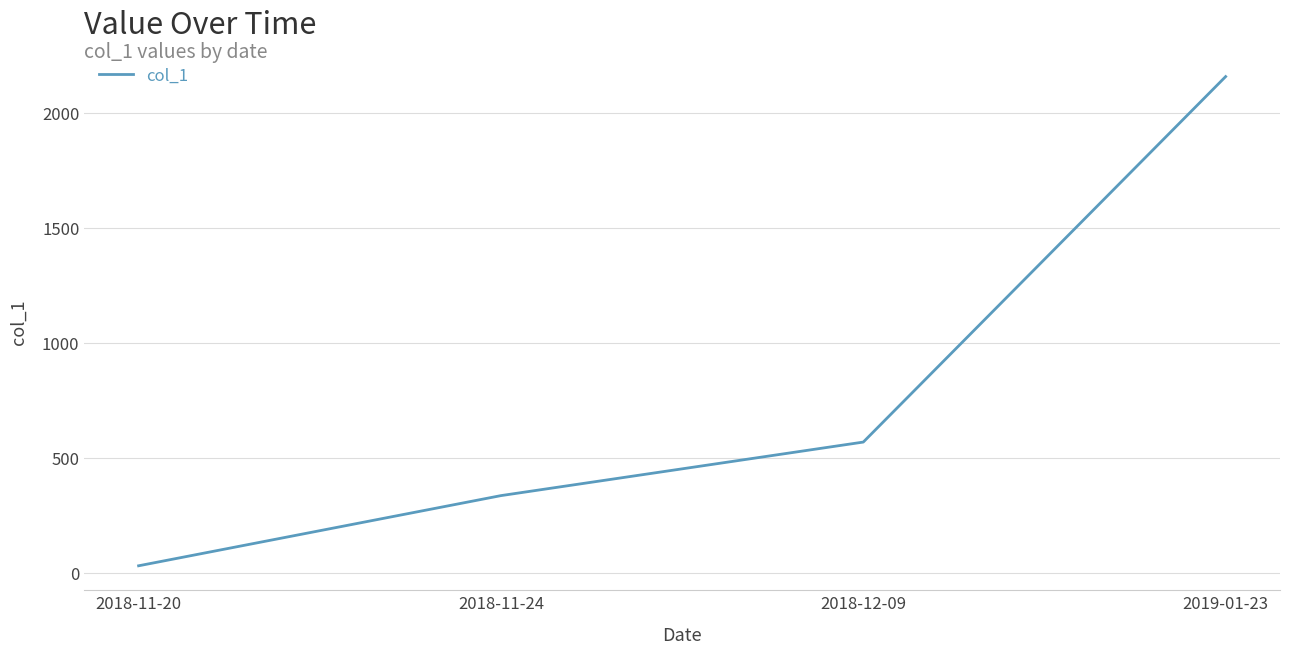

What is the sum of the values at 2018-11-24 and 2019-01-23?

2493.0